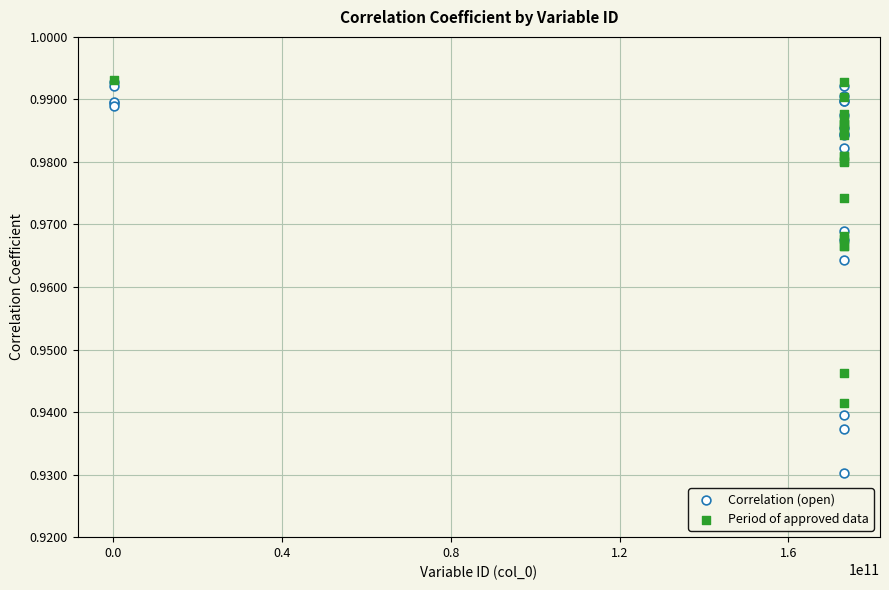

Which series has the largest Y range (max minus min)?

Correlation (open)